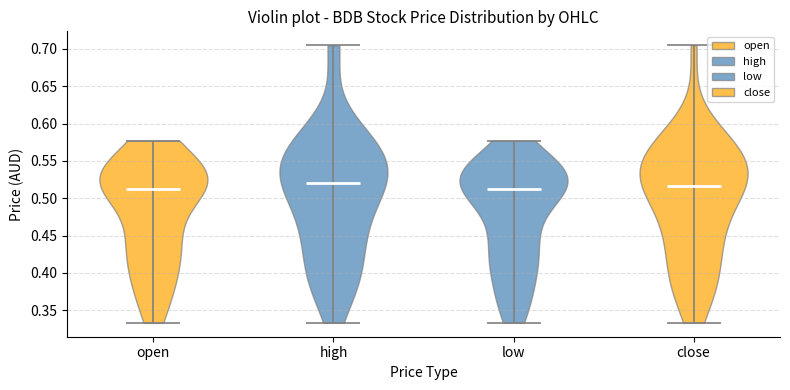

Reading left to right, read every violin against the y-axis: where its median line is, and the lowest and highest points it reaches. The values are not printed on the chart, so give them approximately, as read against the axis.

open: median line 0.515, lowest point 0.335, highest point 0.575
high: median line 0.520, lowest point 0.335, highest point 0.705
low: median line 0.515, lowest point 0.335, highest point 0.575
close: median line 0.515, lowest point 0.335, highest point 0.705